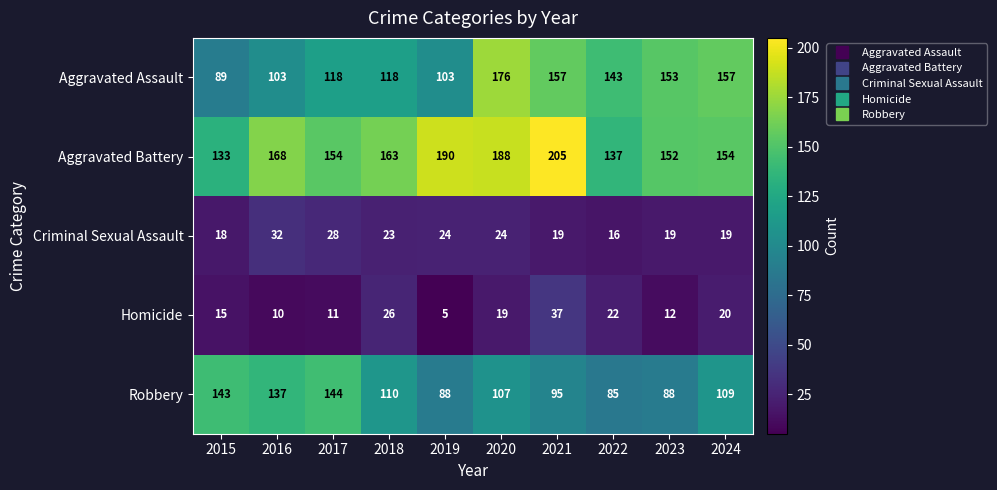

How many categories are shown in the chart?

10